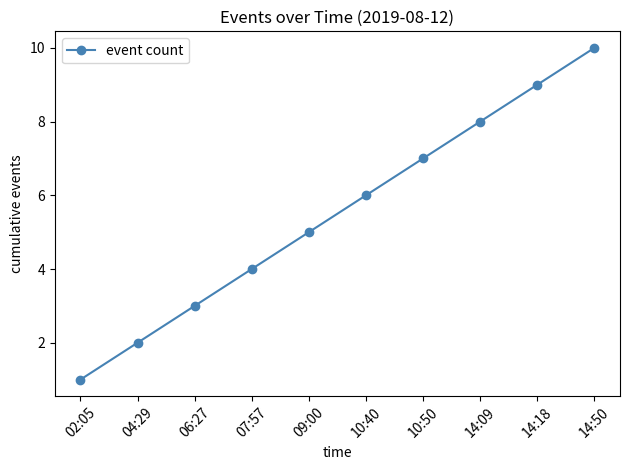

What is the sum of the values at 14:50 and 04:29?

12